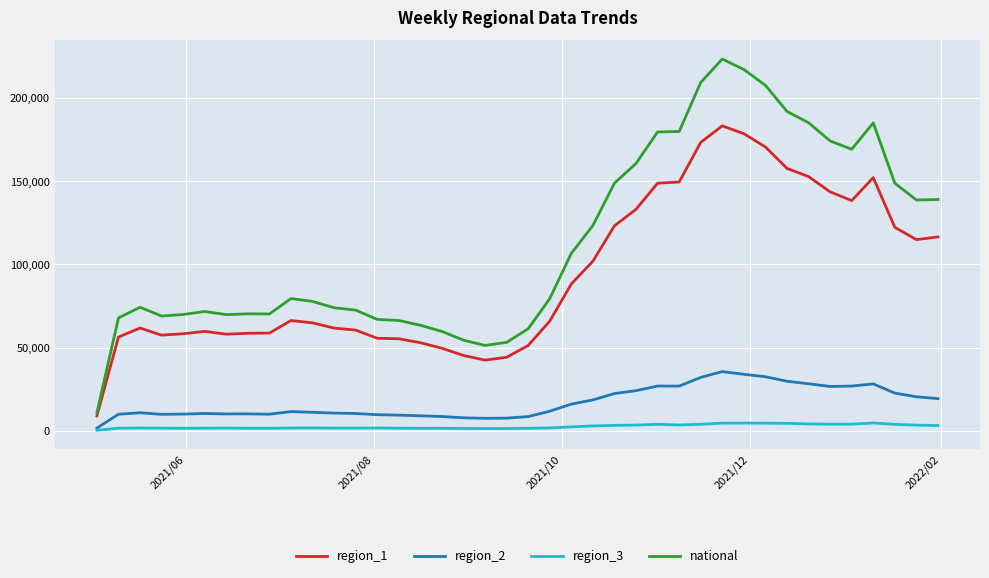

Which series has the widest spread of values?

national